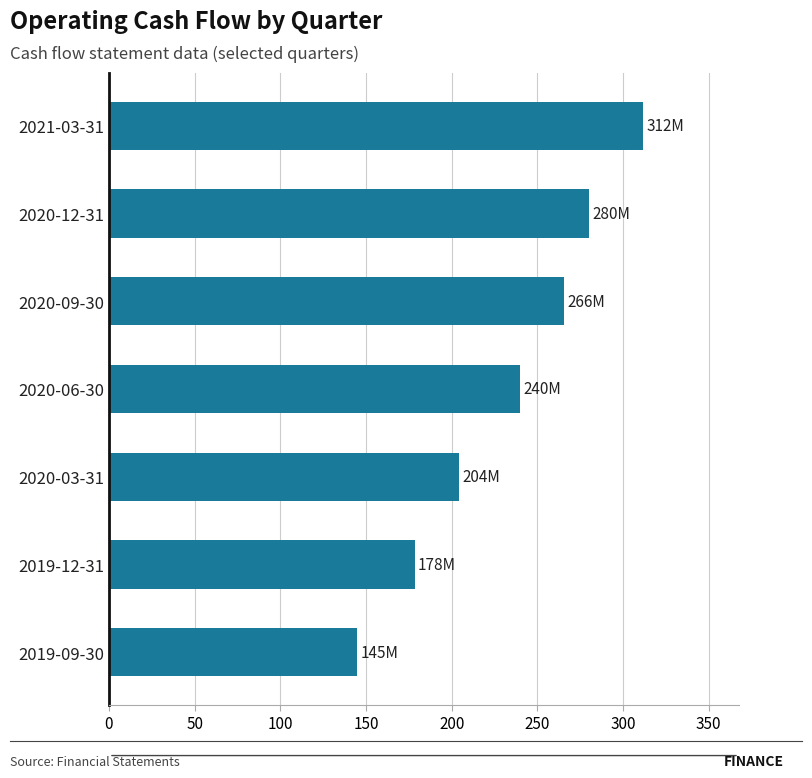

At which category does the chart reach its minimum across all series?

2019-09-30